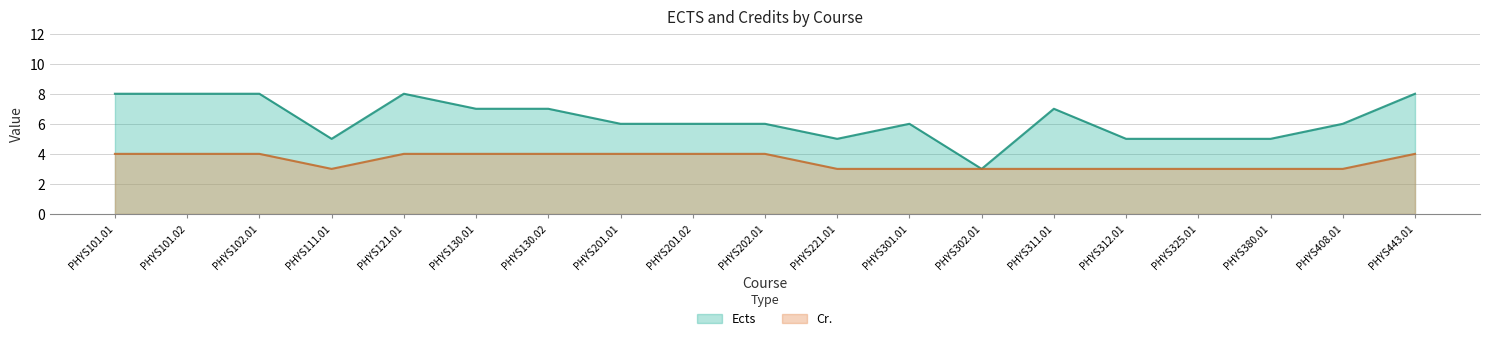

The Ects series shows 6 at PHYS408.01. True or false?

True